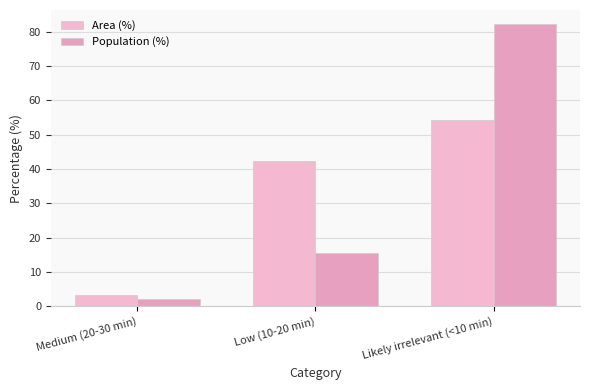

Are the bars grouped side by side (vs. stacked)?

Yes